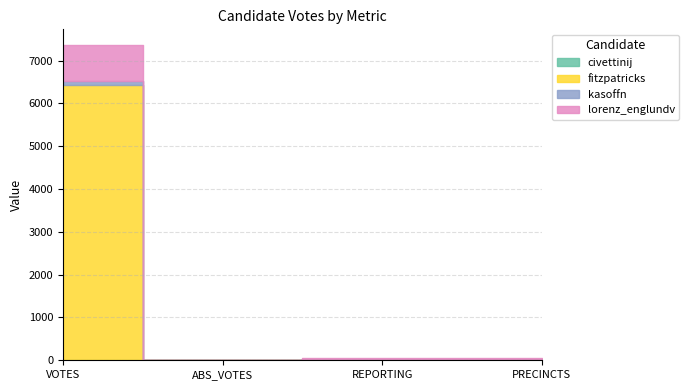

List the labels in order of kasoffn value, largest first.

VOTES, REPORTING, PRECINCTS, ABS_VOTES